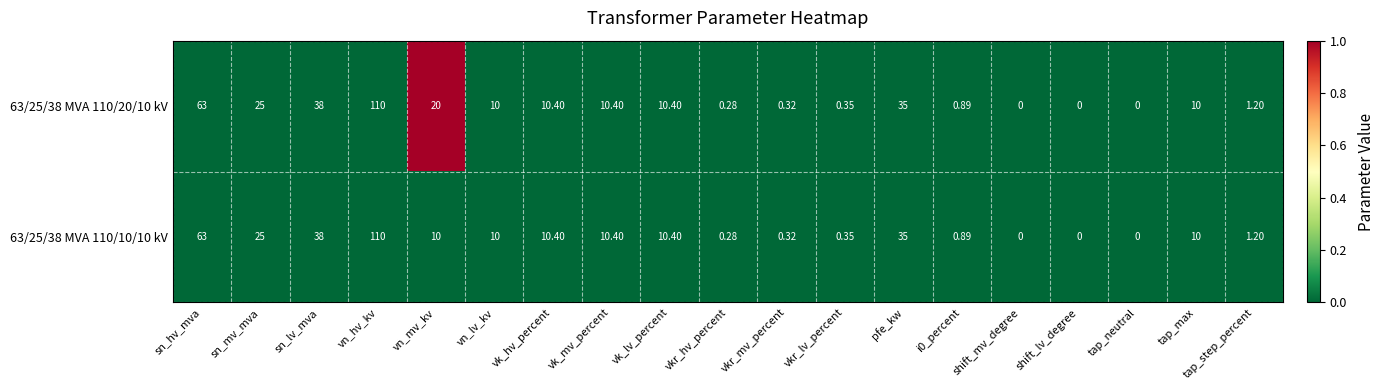

Count the number of data series in this chart.

2